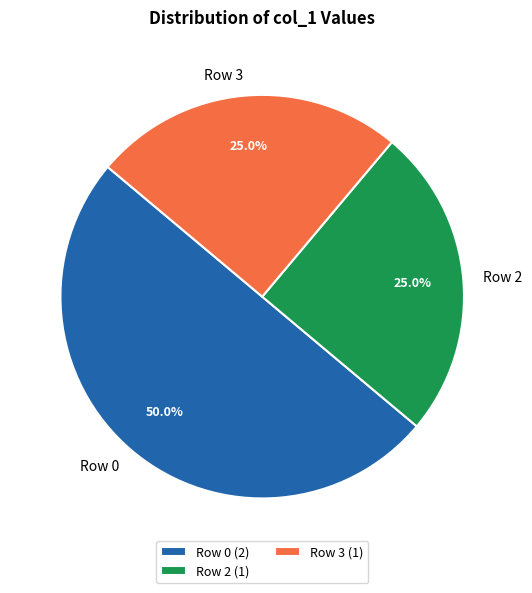

How many segments does this pie chart have?

3